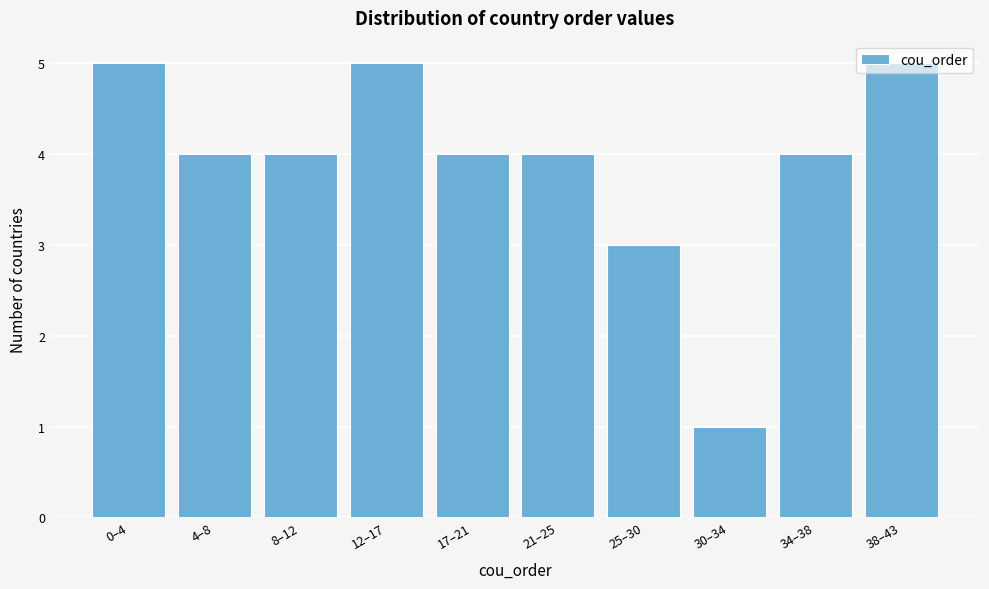

What is the greatest value displayed?

5